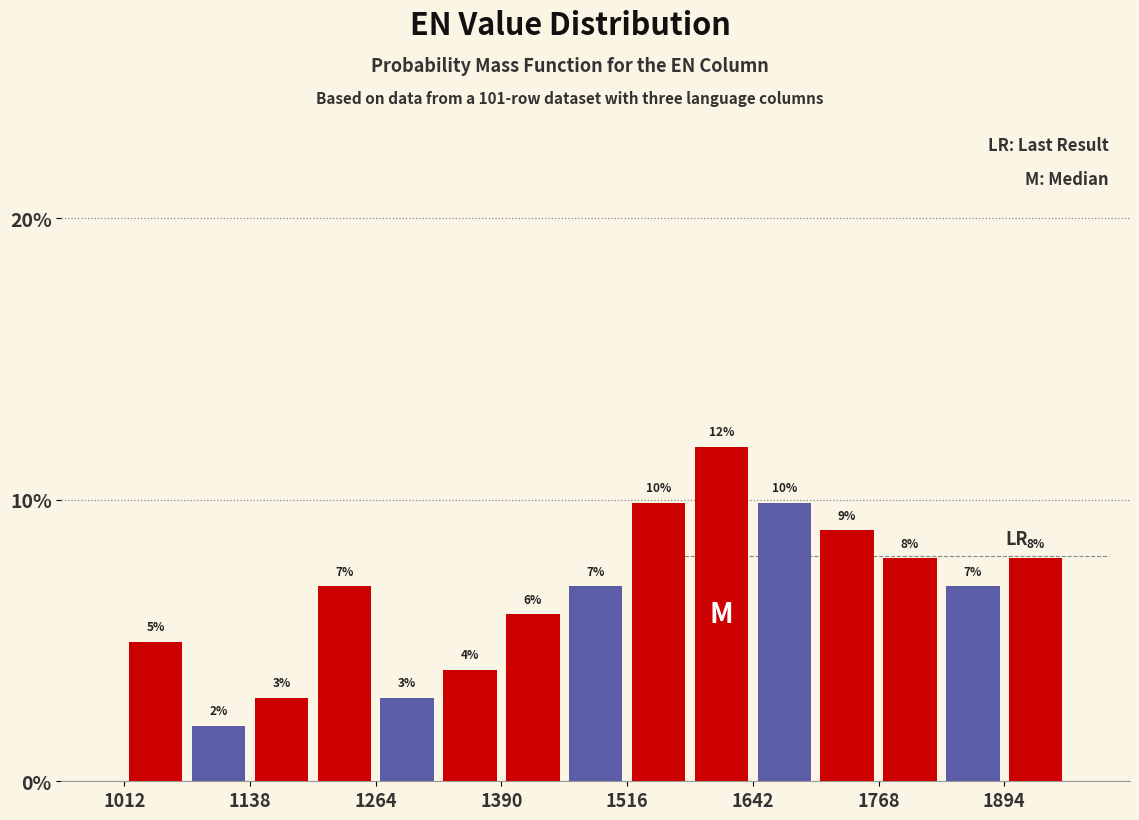

Around what value on the x-axis is the tallest bar? Give the approximate position of its centre, as read against the axis.

1620